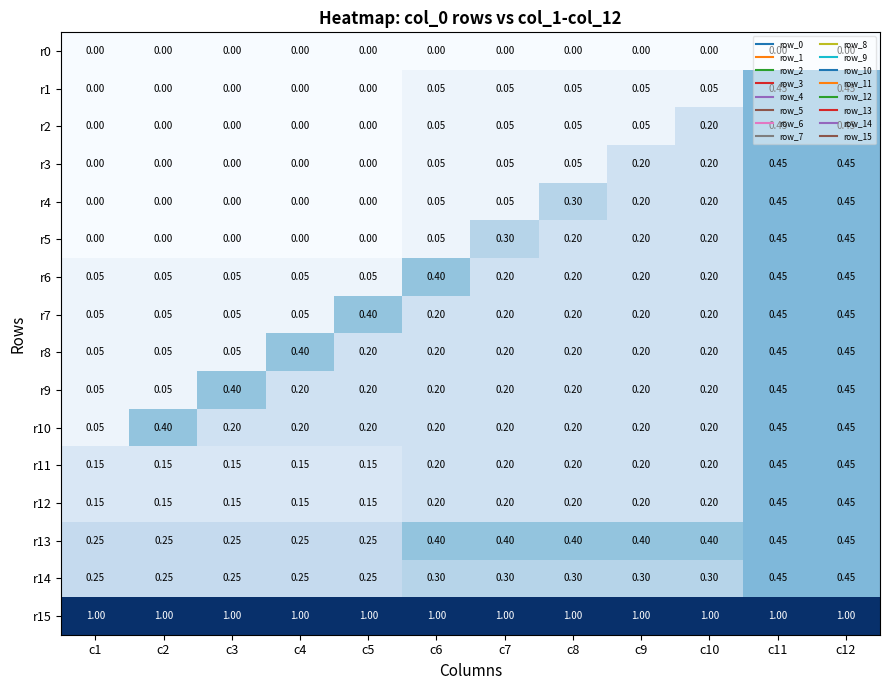

Count the number of categories in the chart.

12